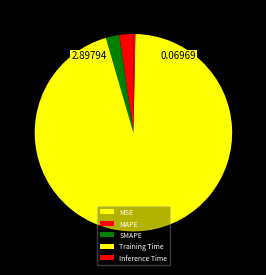

Is there a majority slice in this chart?

Yes